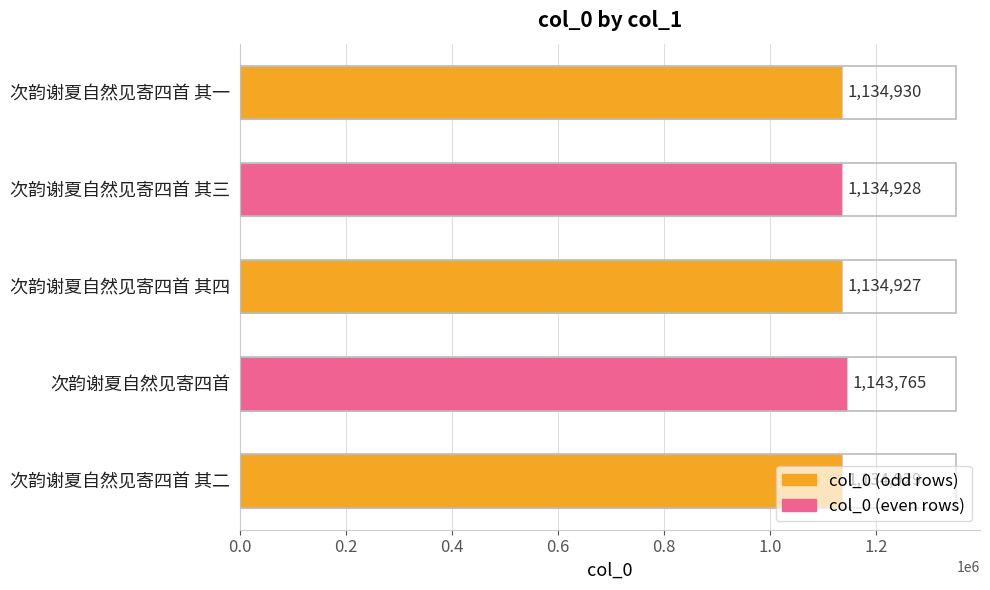

How many series are shown in this chart?

1